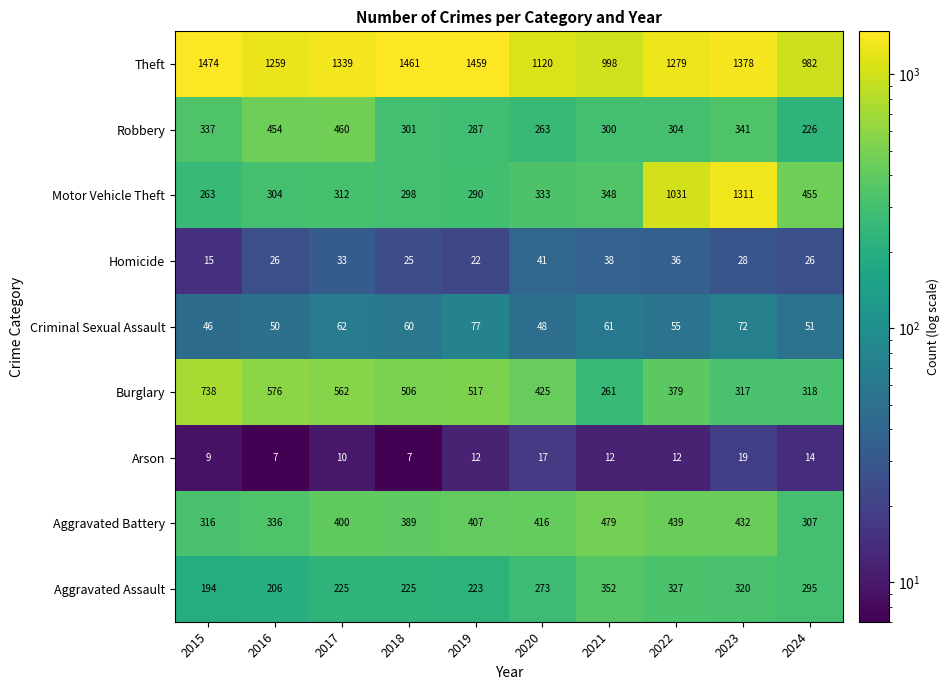

What is the maximum value shown in the chart?

1474